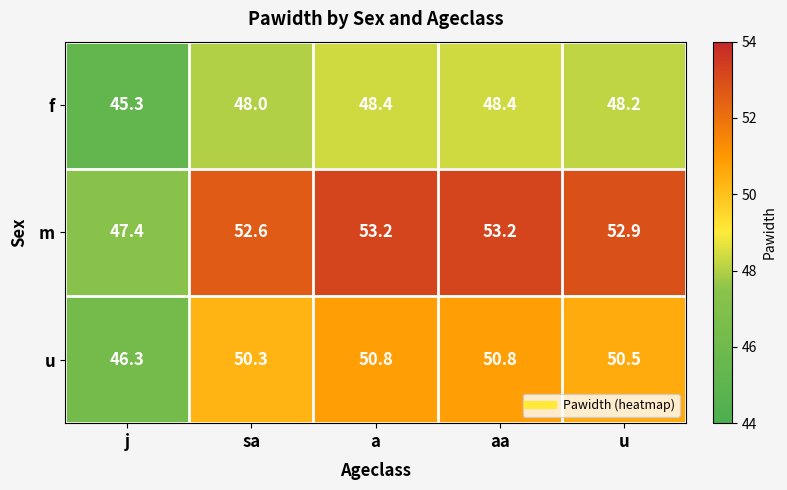

Rank the series by their maximum value, from highest to lowest.

m, u, f